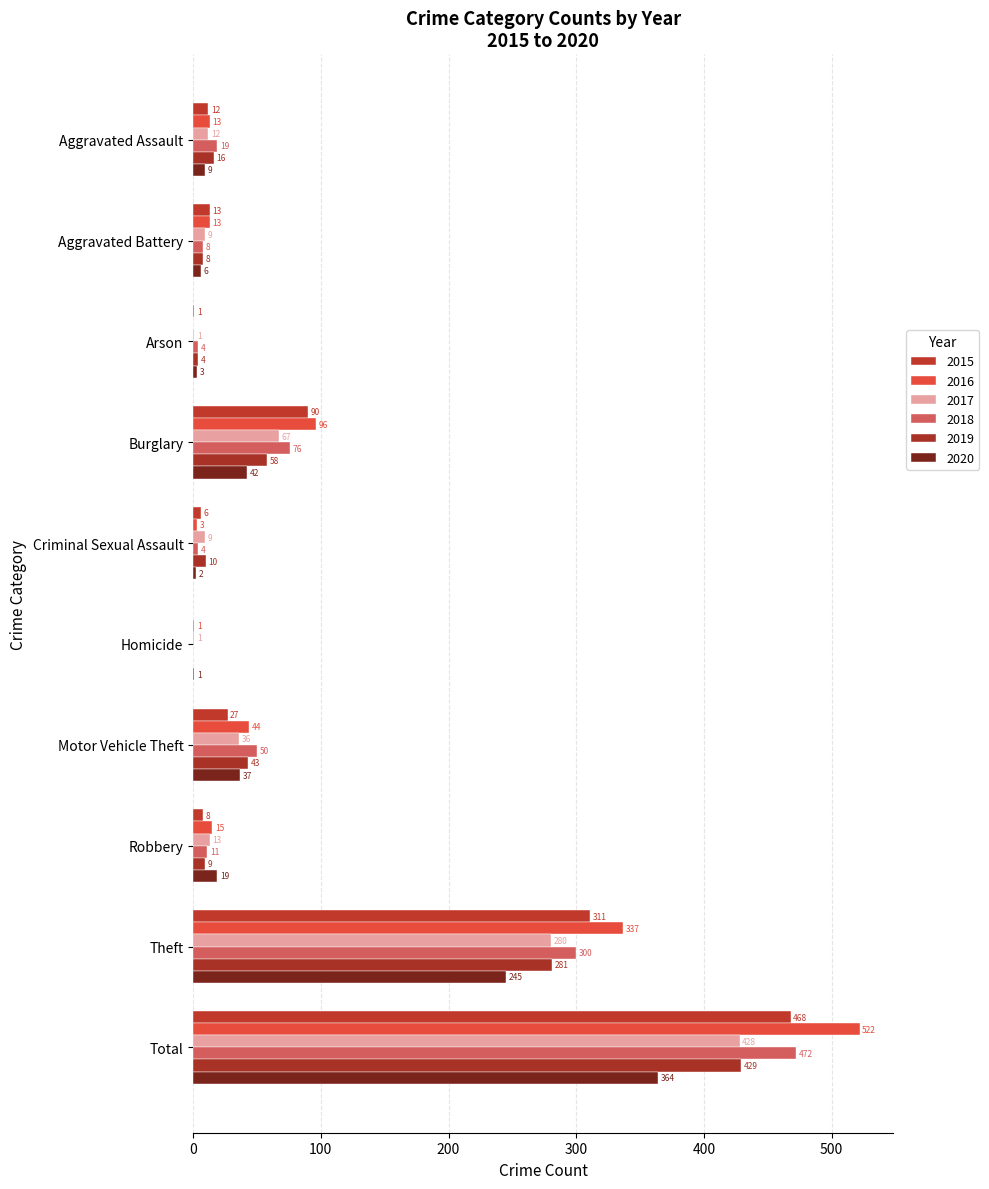

What are all the series names shown in the legend?

2015, 2016, 2017, 2018, 2019, 2020